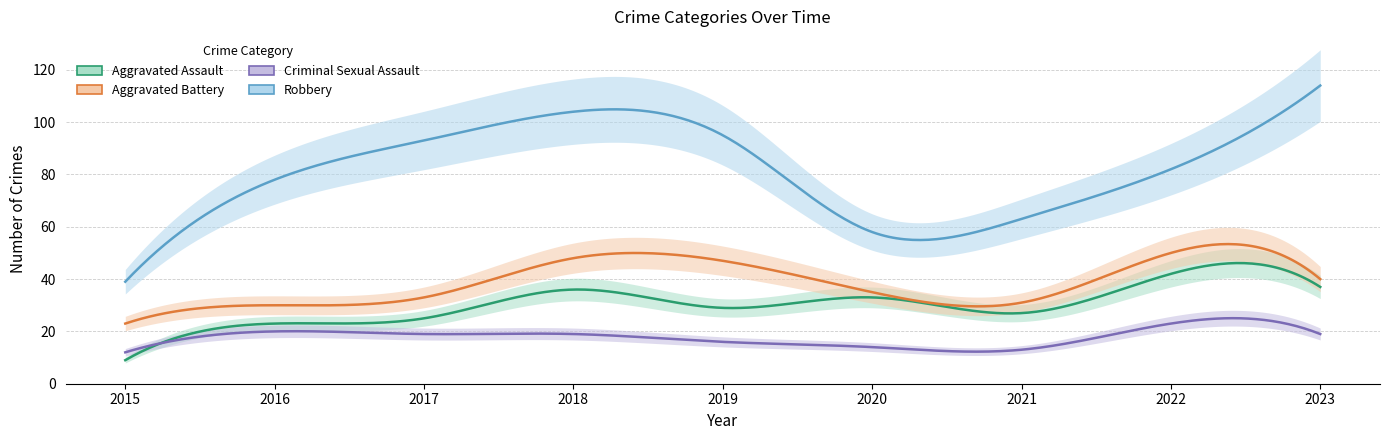

Reading left to right, transcribe all the data shown in this chart.

Aggravated Assault: 2015=9	2016=23	2017=25	2018=36	2019=29	2020=33	2021=27	2022=42	2023=37
Aggravated Battery: 2015=23	2016=30	2017=33	2018=48	2019=47	2020=35	2021=31	2022=50	2023=40
Criminal Sexual Assault: 2015=12	2016=20	2017=19	2018=19	2019=16	2020=14	2021=13	2022=23	2023=19
Robbery: 2015=39	2016=78	2017=93	2018=104	2019=95	2020=58	2021=63	2022=82	2023=114